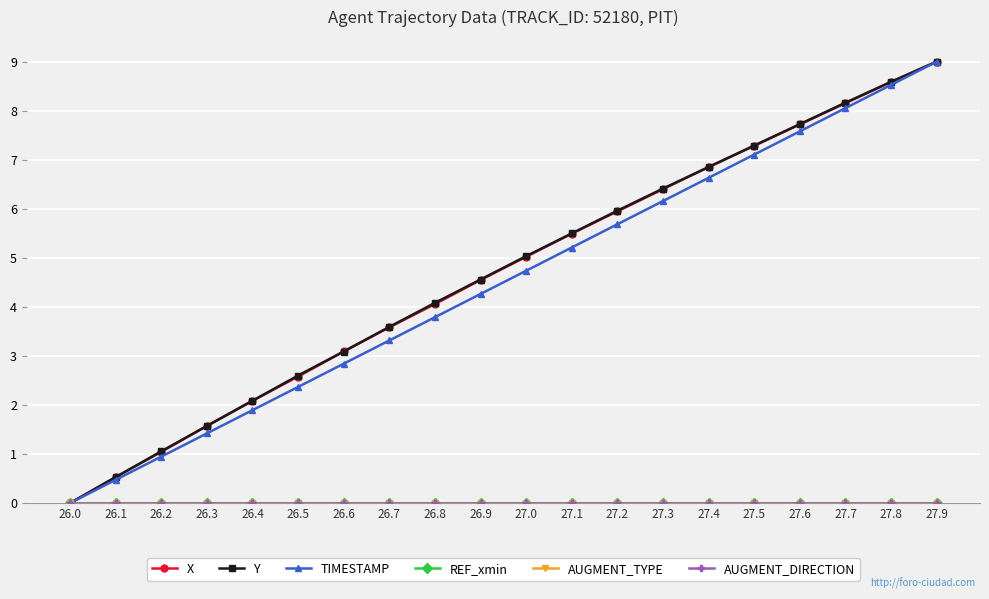

Does the chart have visible grid lines?

Yes